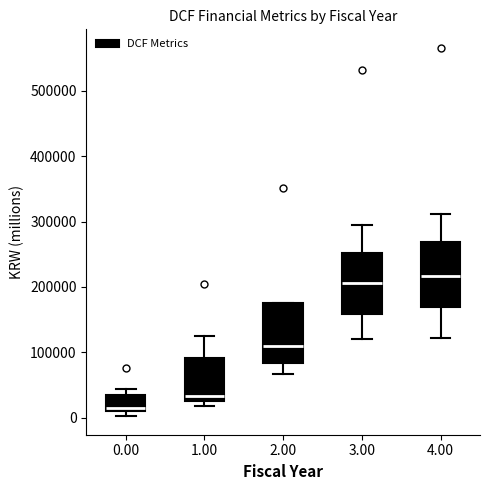

Where does the median line of the box at x = 4.00 sit on the y-axis? The values are not printed on the chart, so give them approximately, as read against the axis.

220000